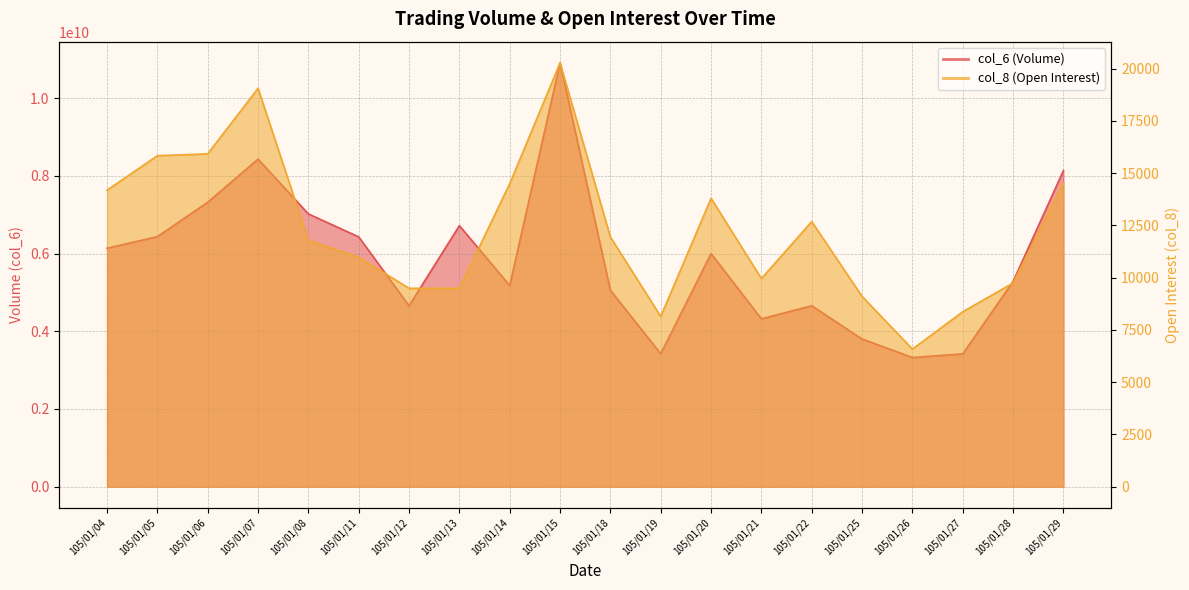

At which category is the sum across all series the highest?

105/01/15